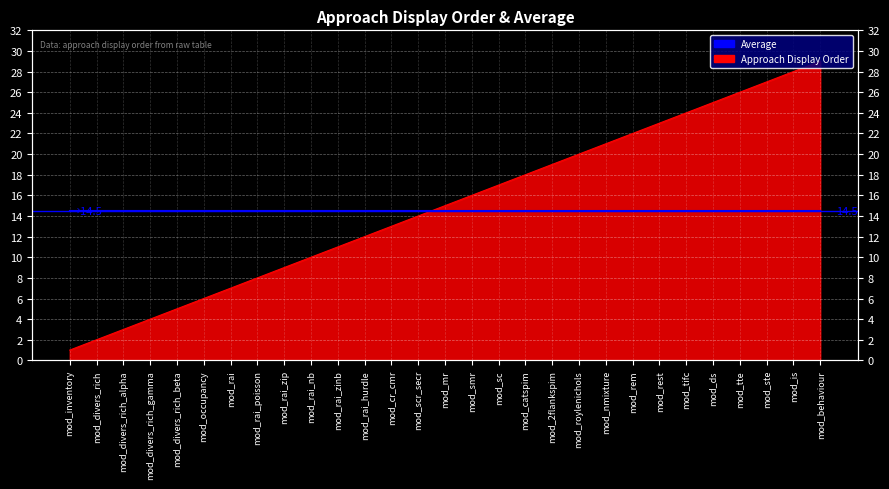

At which label is the value closest to 15?

mod_mr